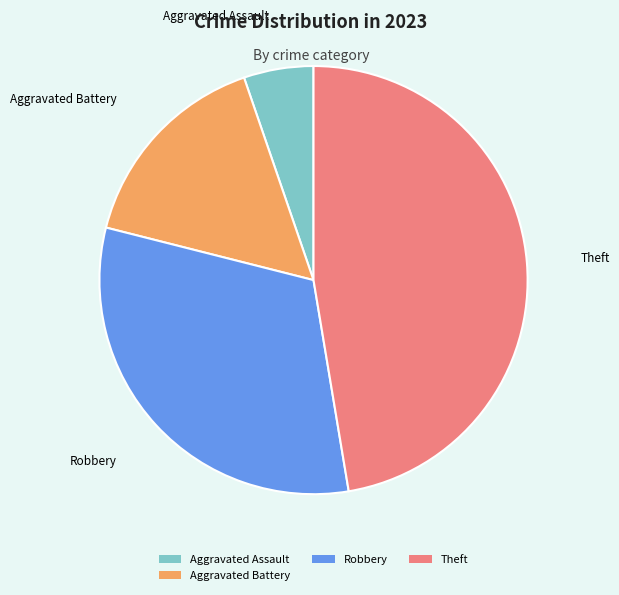

Which slice is the largest?

Theft